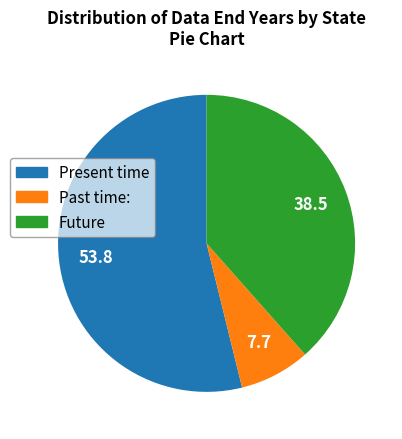

Does any single category account for the majority?

Yes